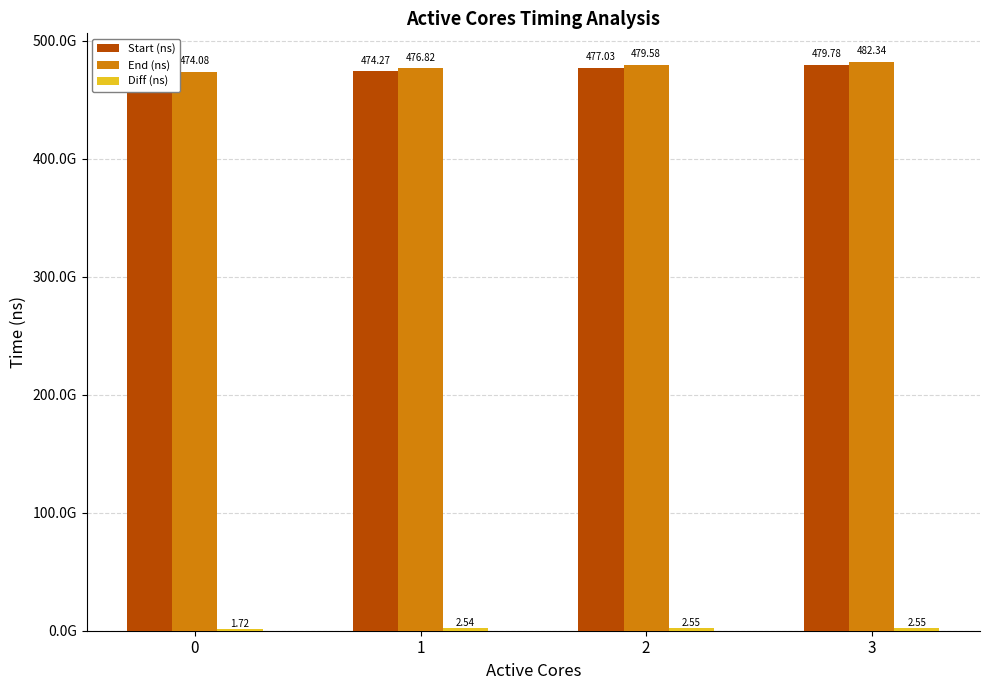

True or false: End (ns) has a value of 328394028206 at 0.

False